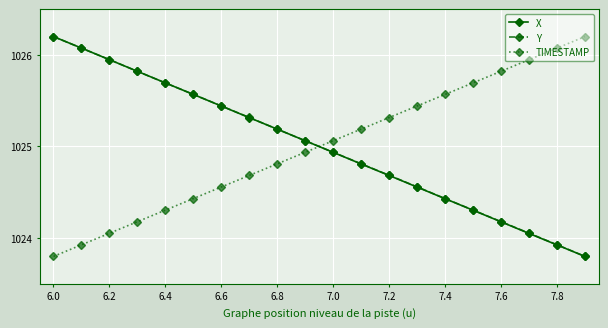

What is the maximum value for TIMESTAMP?

1026.2